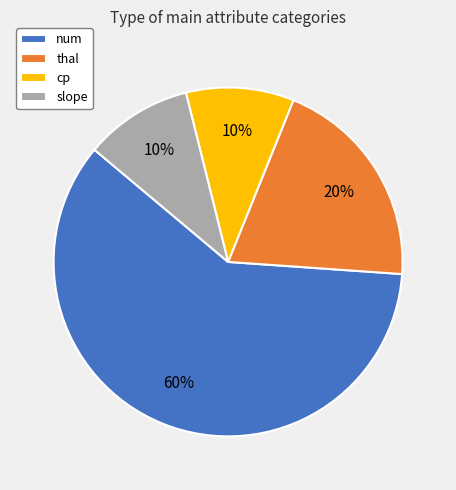

Which category has the biggest portion of the pie?

num